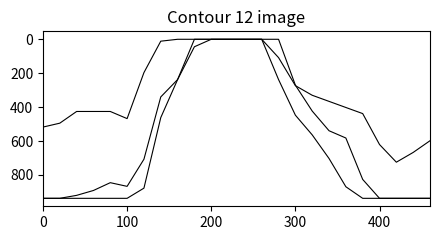

Does the chart have visible grid lines?

No